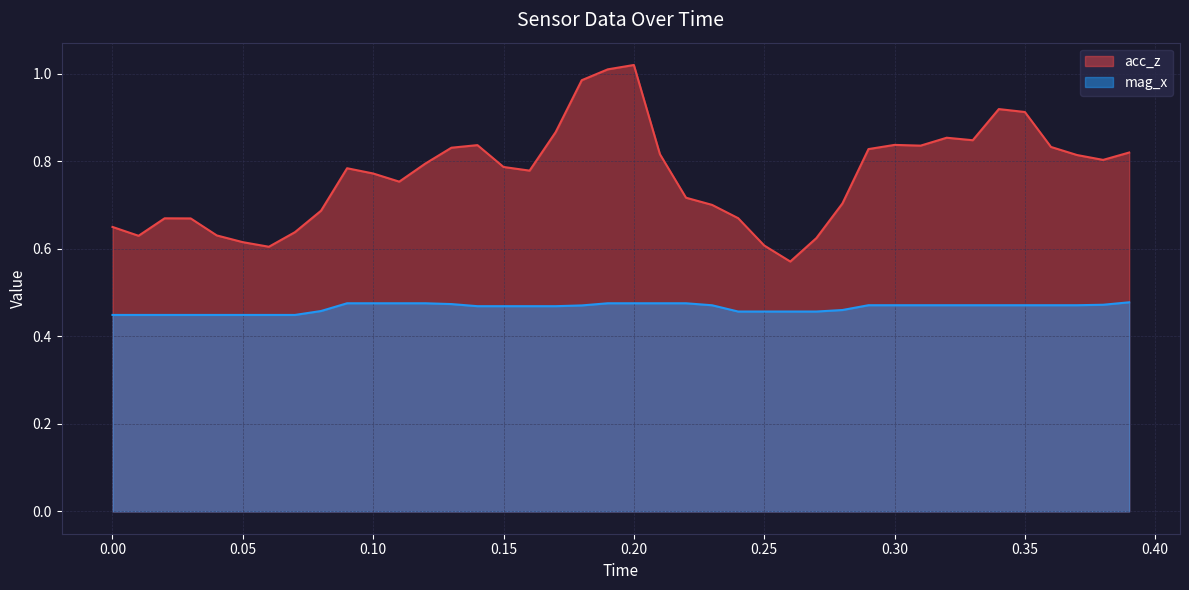

True or false: acc_z and mag_x intersect in this chart.

False